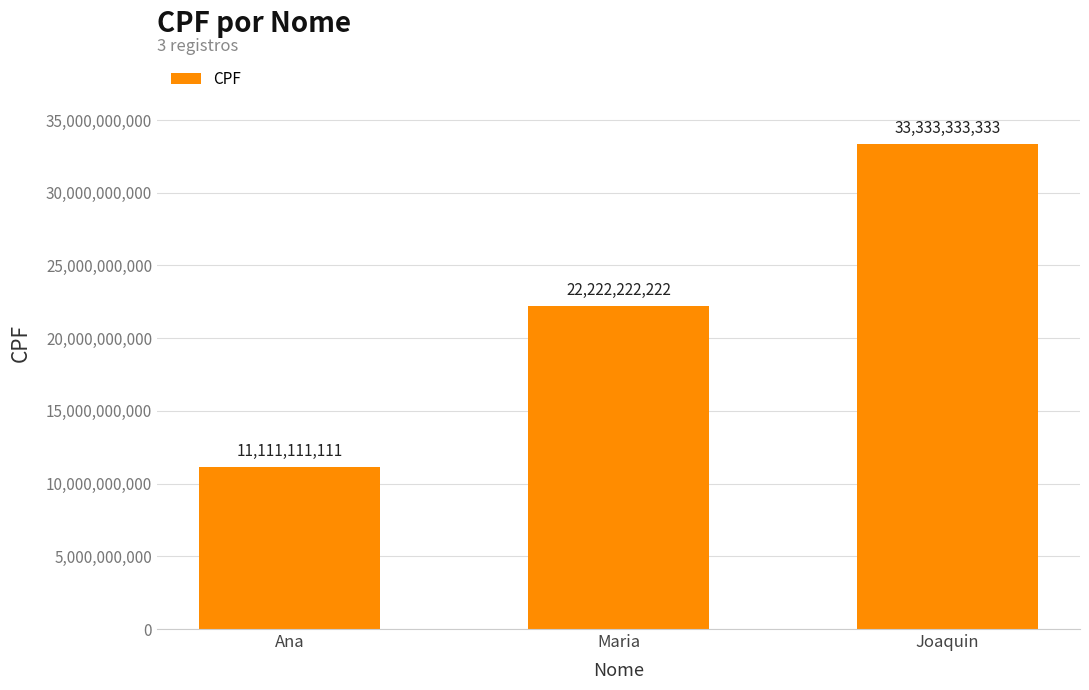

Reading left to right, extract all data points from this chart.

Ana=11111111111	Maria=22222222222	Joaquin=33333333333